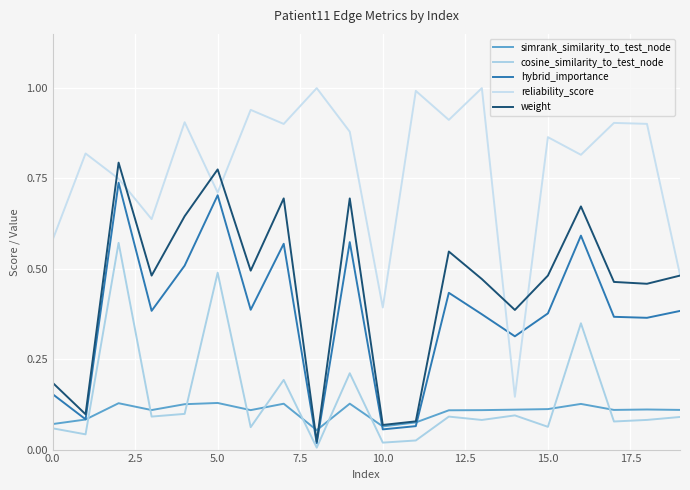

Does the chart display data point markers on the line(s)?

No